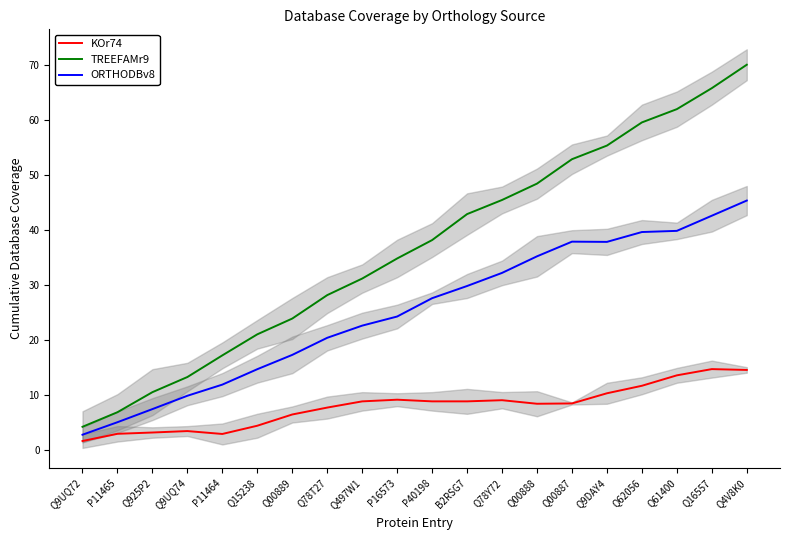

What are all the series names shown in the legend?

KOr74, TREEFAMr9, ORTHODBv8